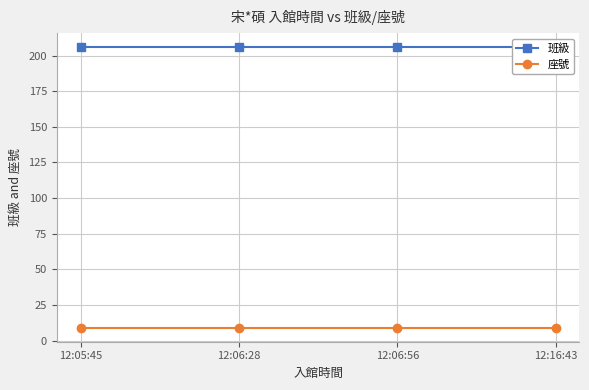

Count the number of data series in this chart.

2